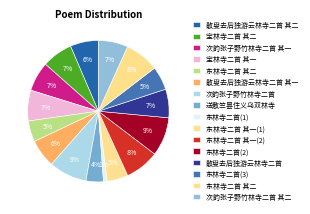

Which category has the smallest portion of the pie?

东林寺二首